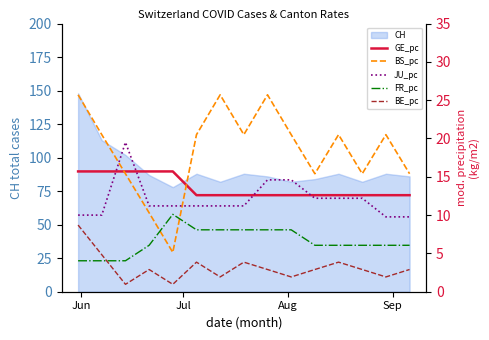

What position from the left is Jun?

1